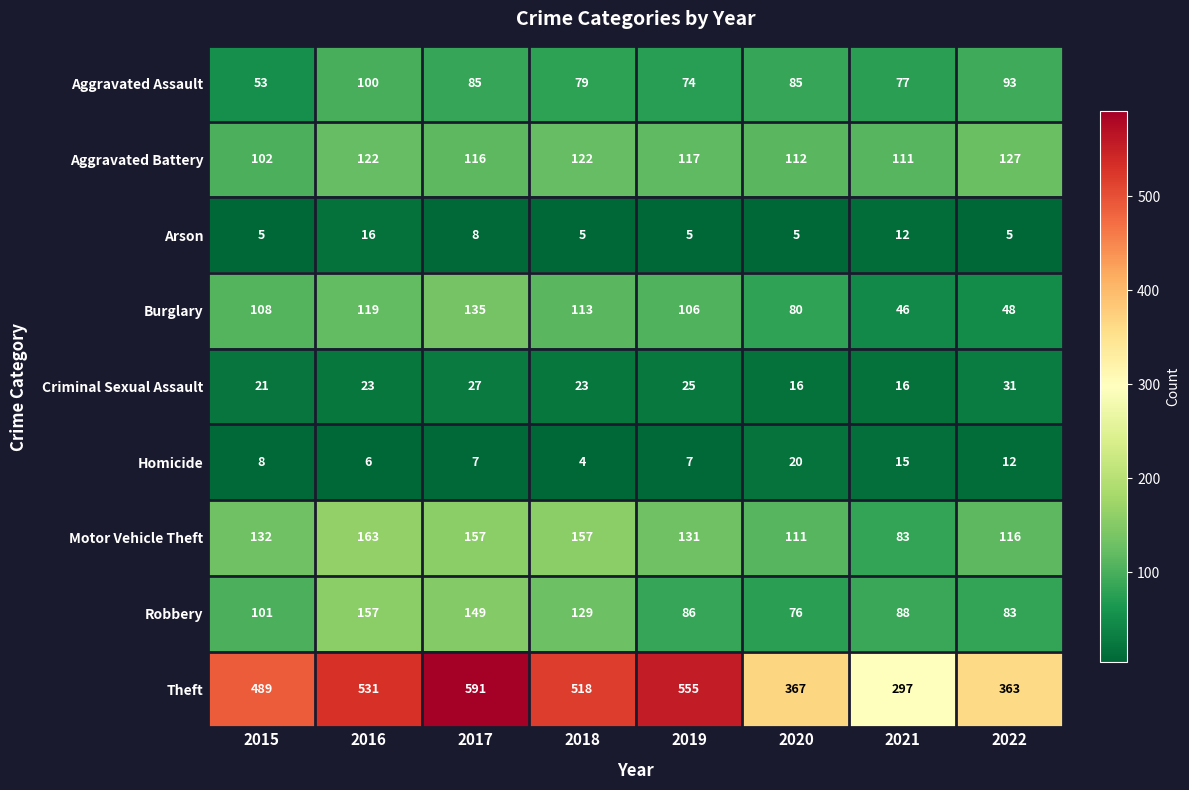

Read the Aggravated Battery value at 2020.

112